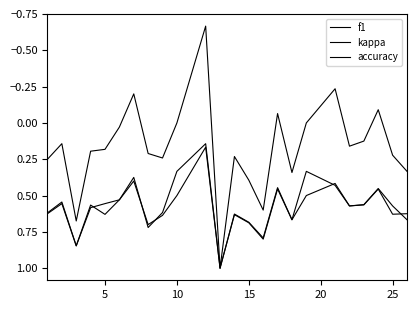

In accuracy, how many points are higher than both neighbors (excluding endpoints)?

6